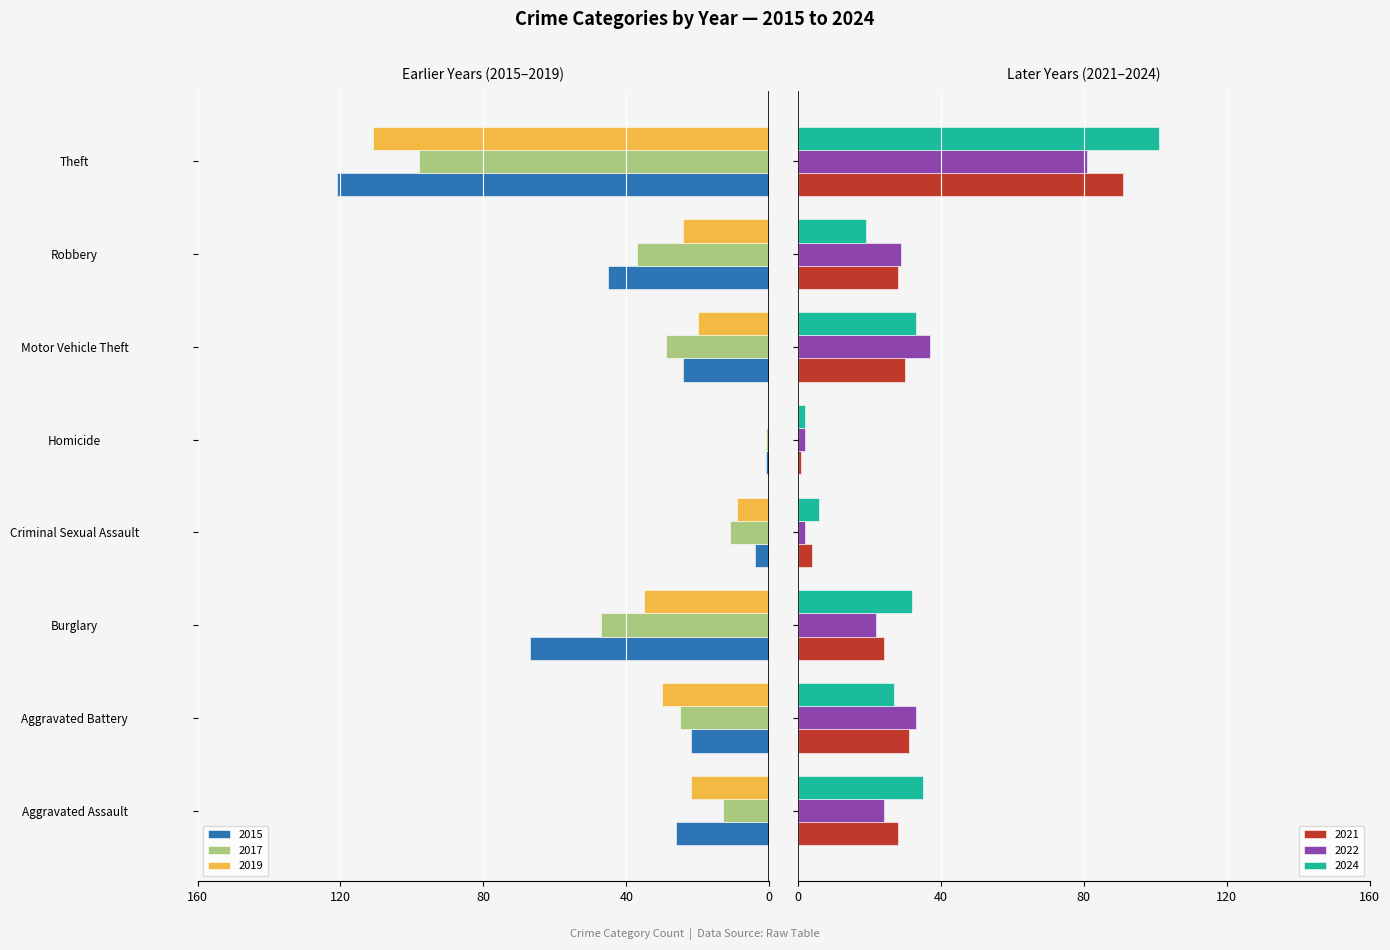

How many bars are there in each group?

6